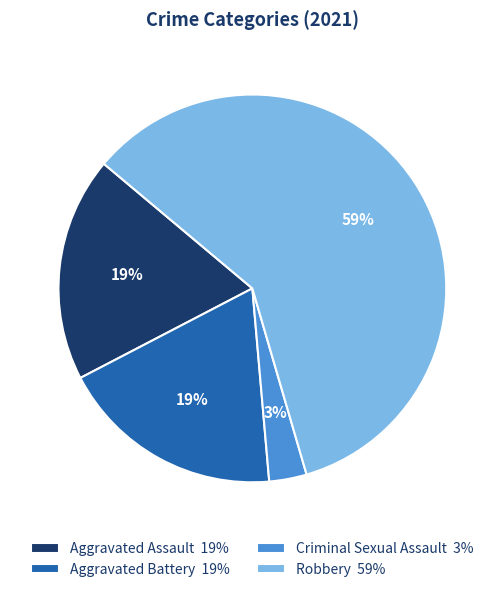

What percentage is the Robbery slice, to the nearest percent?

59%